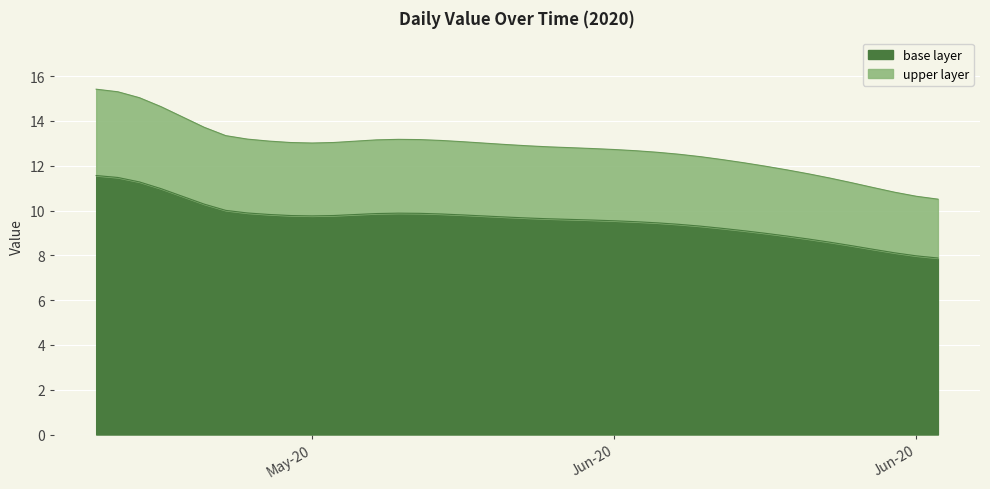

What is the value of the 39th point from the left?

8.0